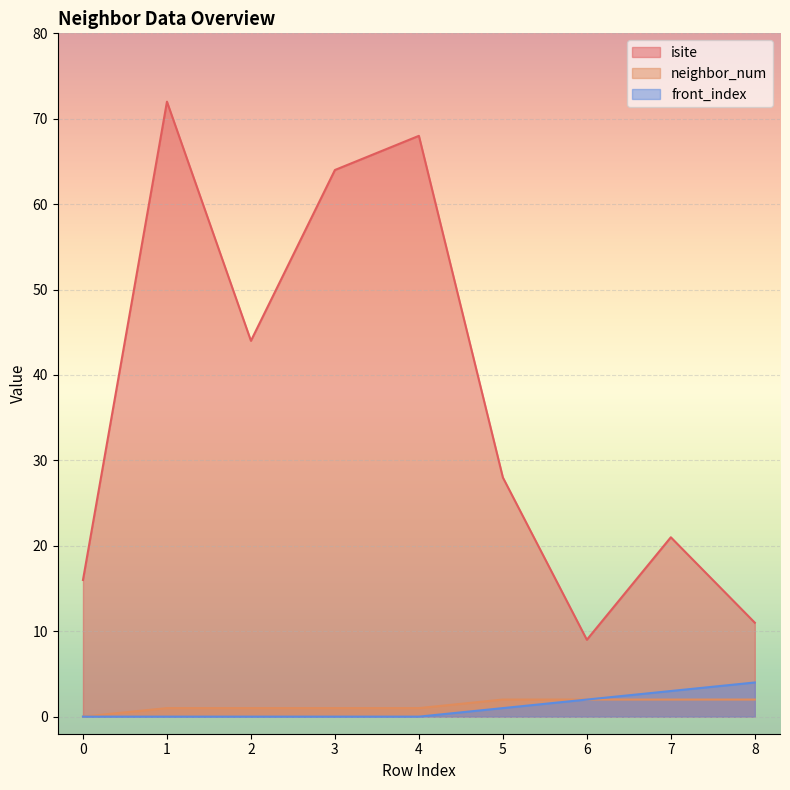

Reading left to right, transcribe all the data shown in this chart.

isite: 16	72	44	64	68	28	9	21	11
neighbor_num: 0	1	1	1	1	2	2	2	2
front_index: 0	0	0	0	0	1	2	3	4